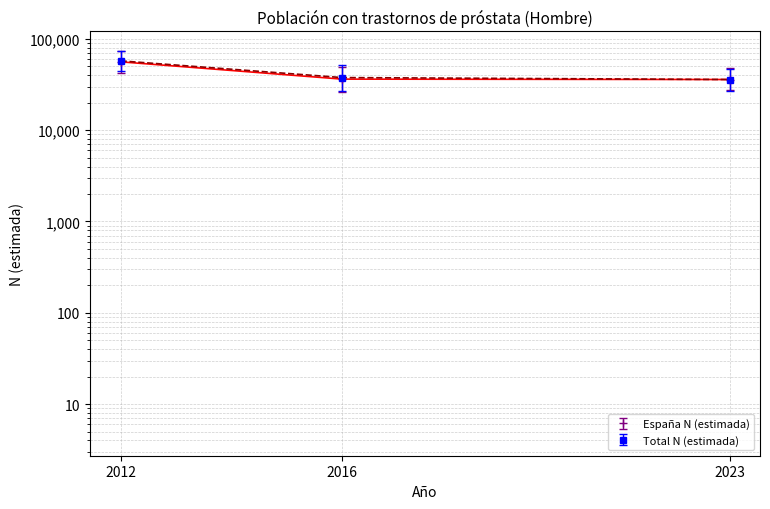

Which label corresponds to the largest value in the chart?

2012